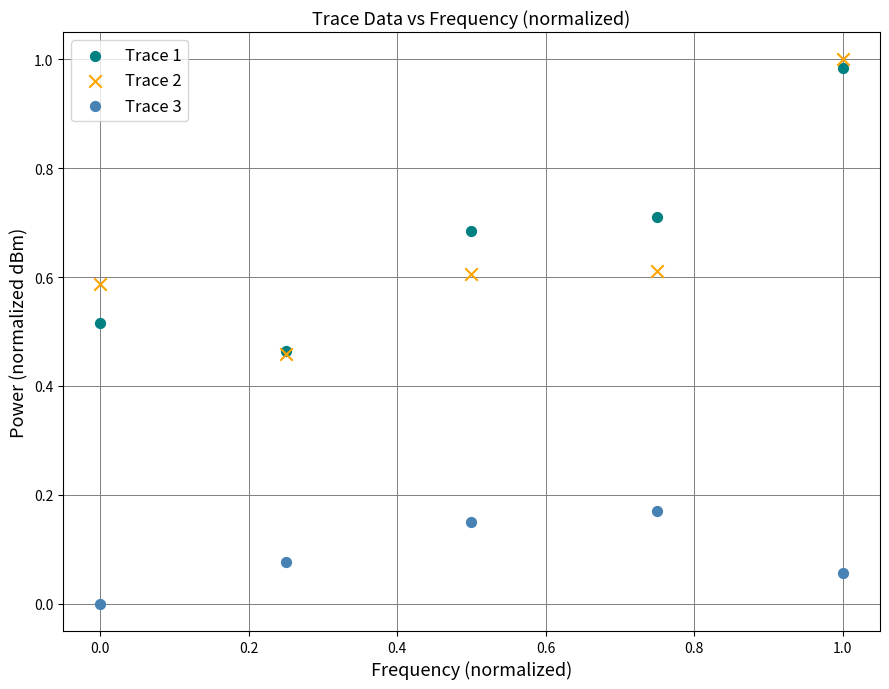

Which series contains the lowest Y value?

Trace 3